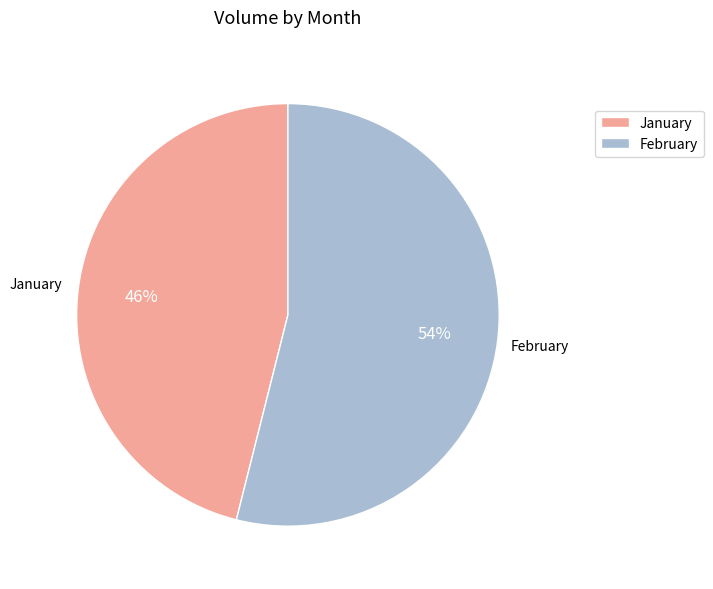

Which has a higher value, February or January?

February